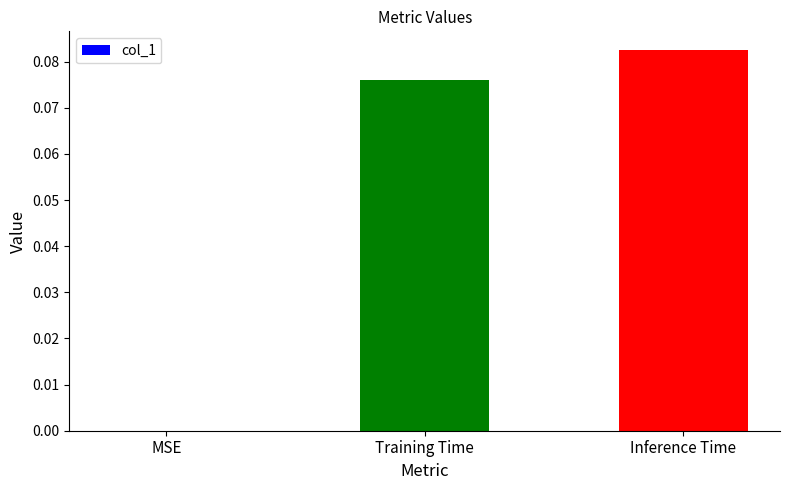

Where is the data nearest to the value 0?

MSE